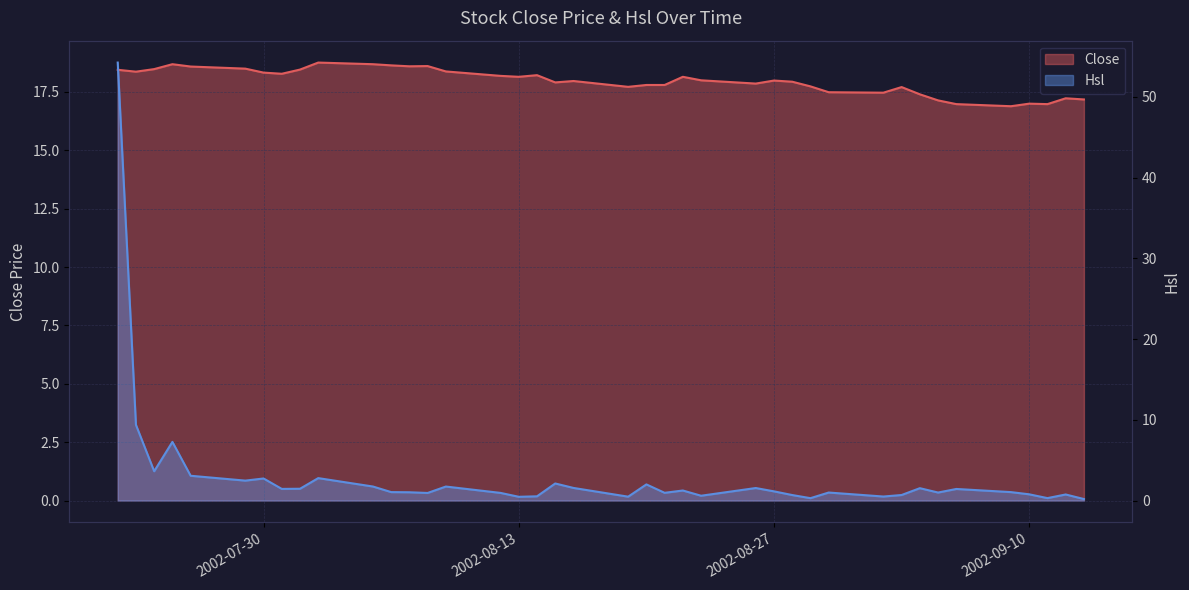

What is the label of the 1st point from the right?

2002-09-13